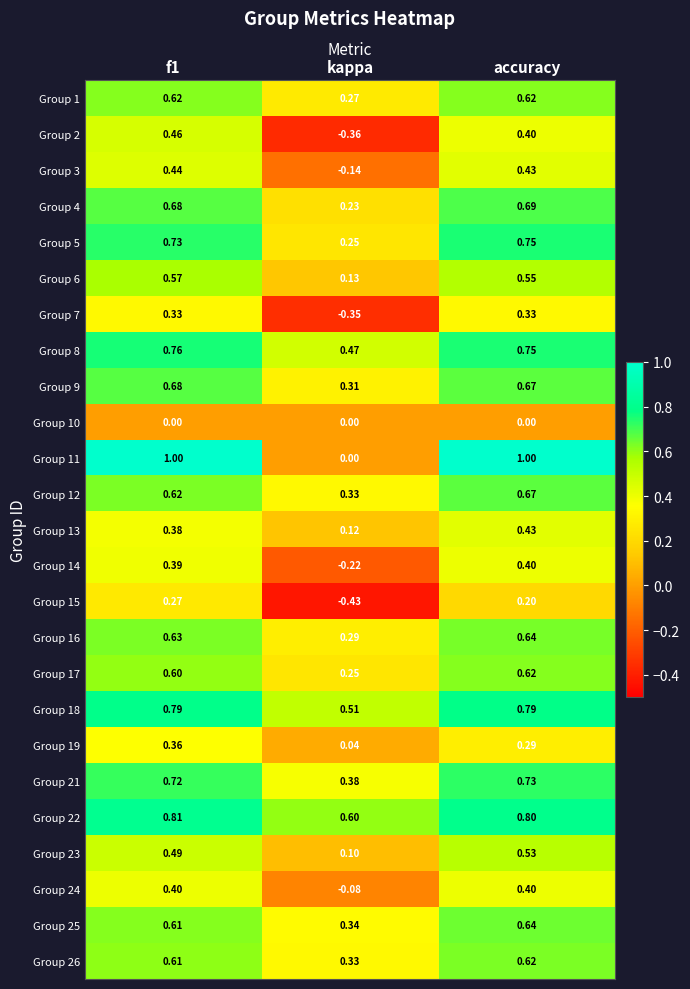

Which label corresponds to the smallest value in the chart?

kappa